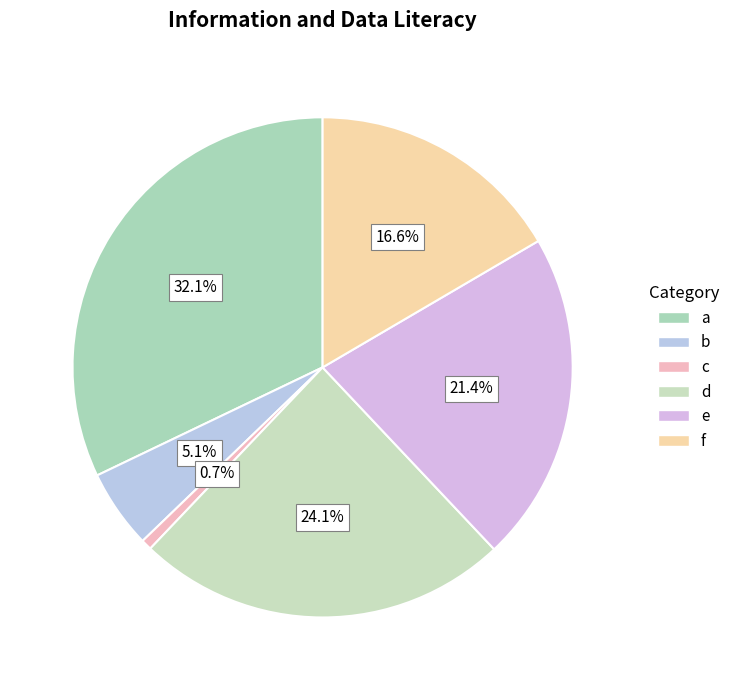

What is the total percentage of e and f?

38.0%